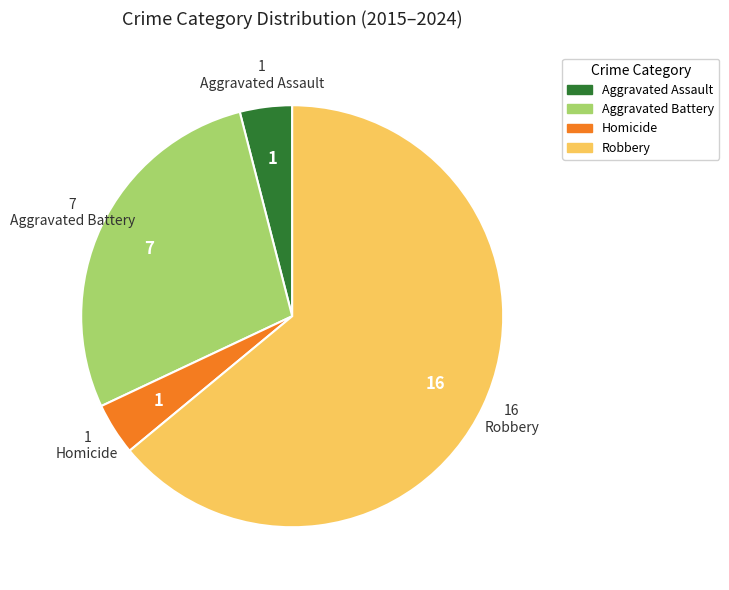

Do Aggravated Assault and Homicide together represent more than half of the pie?

No